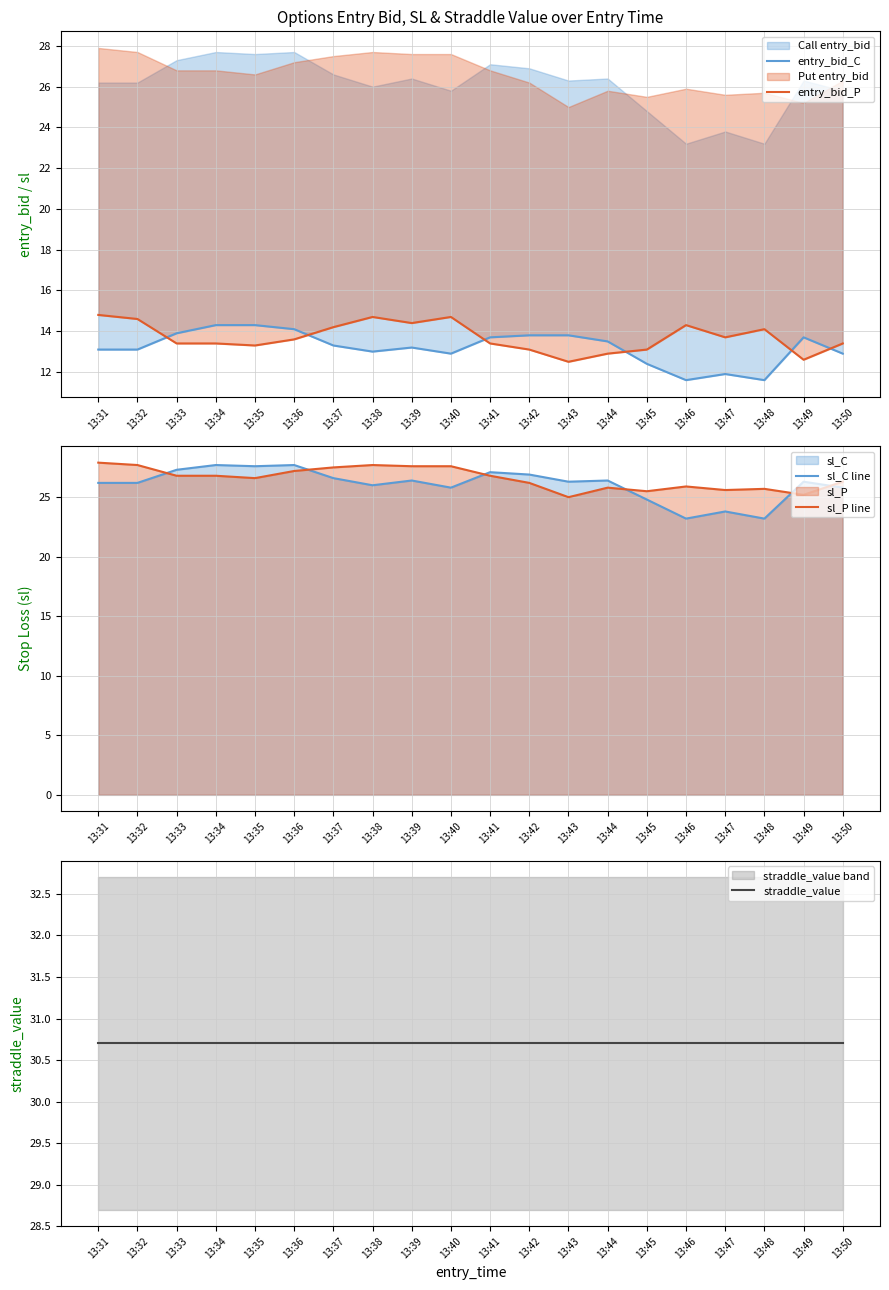

List the series in order of their peak value, lowest first.

entry_bid_C, entry_bid_P, sl_C line, sl_P line, straddle_value